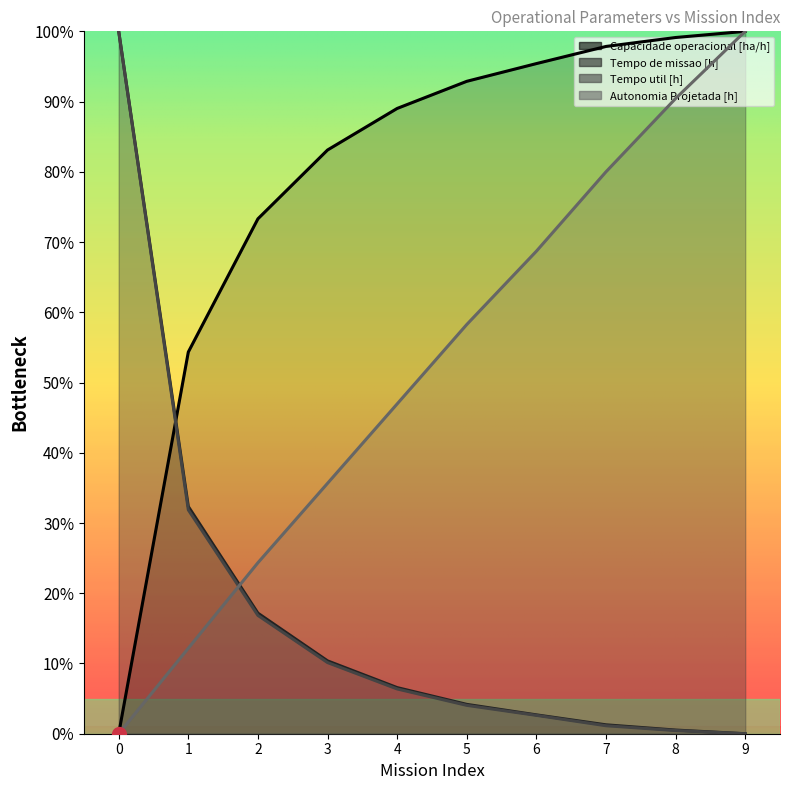

True or false: Tempo util [h] has a value of 0.0 at 9.

True